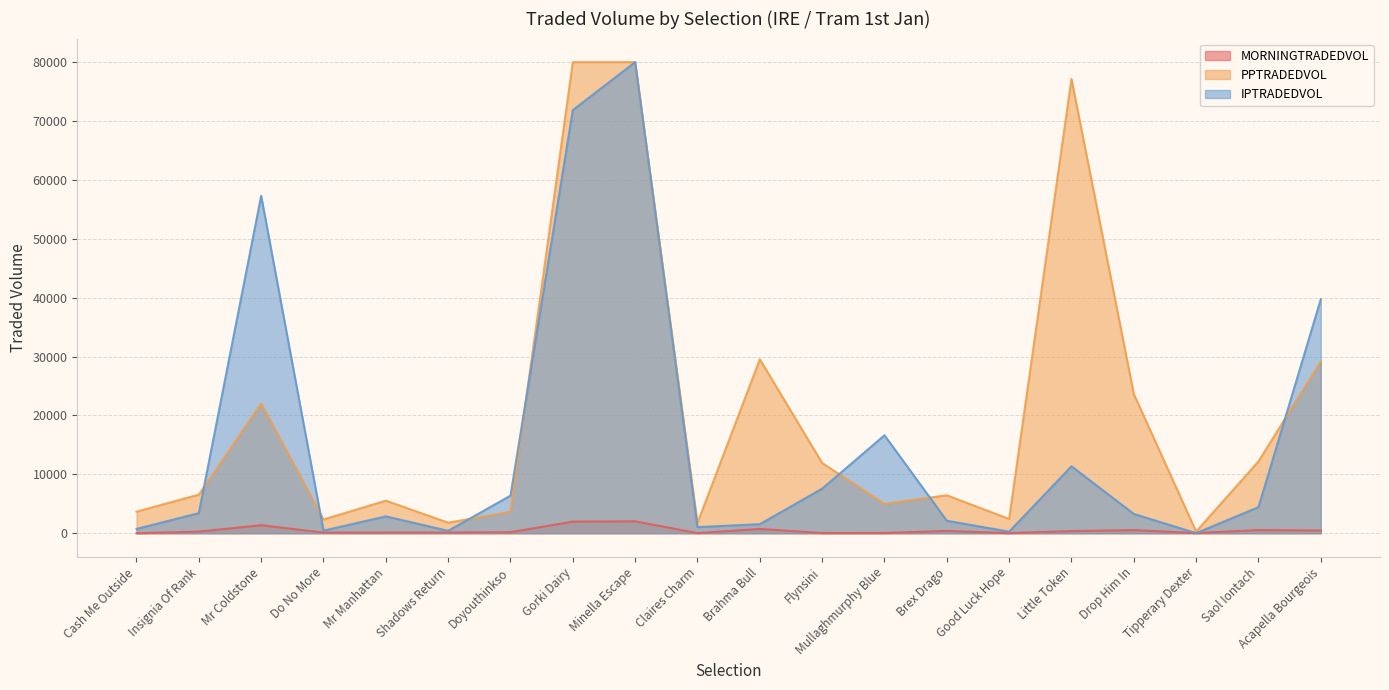

What is the sum of all IPTRADEDVOL values?

311355.9